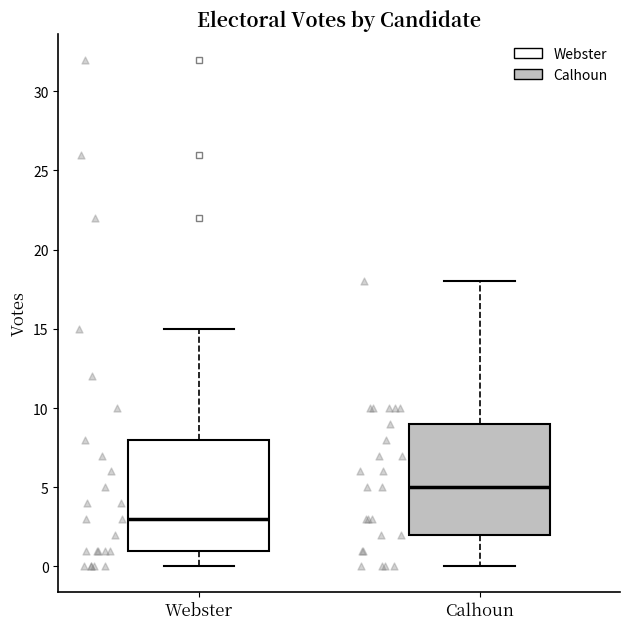

Which box's median line is the highest?

Calhoun